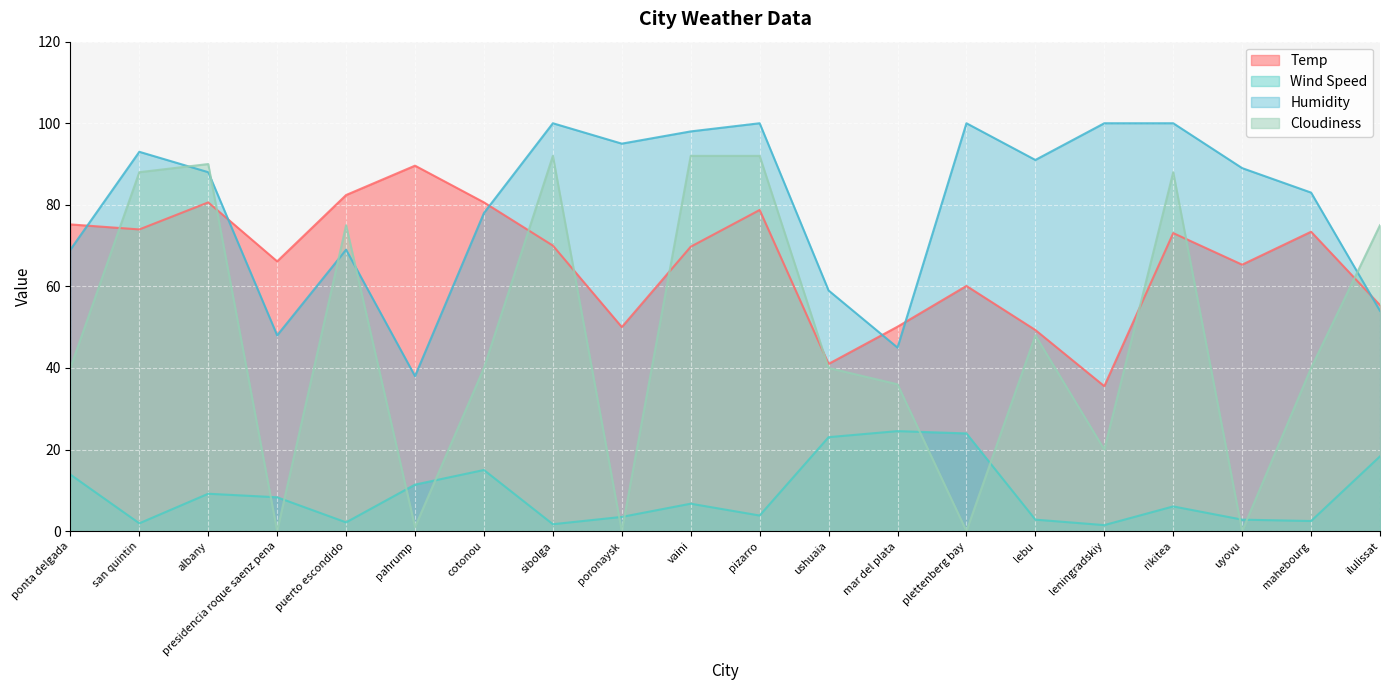

What is the value of the Temp point at the 17th from the left?

73.1